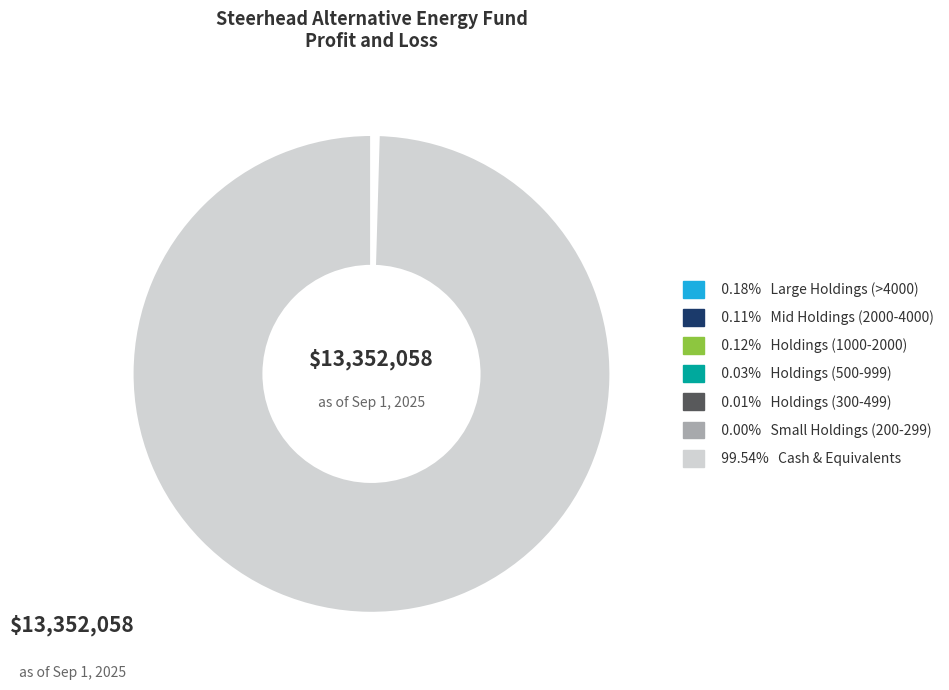

Is there any slice that represents more than half of the pie?

Yes